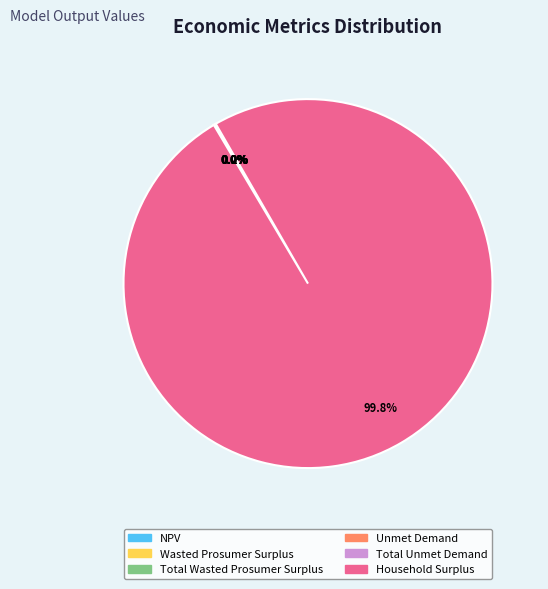

What is the largest slice in the pie chart?

Household Surplus